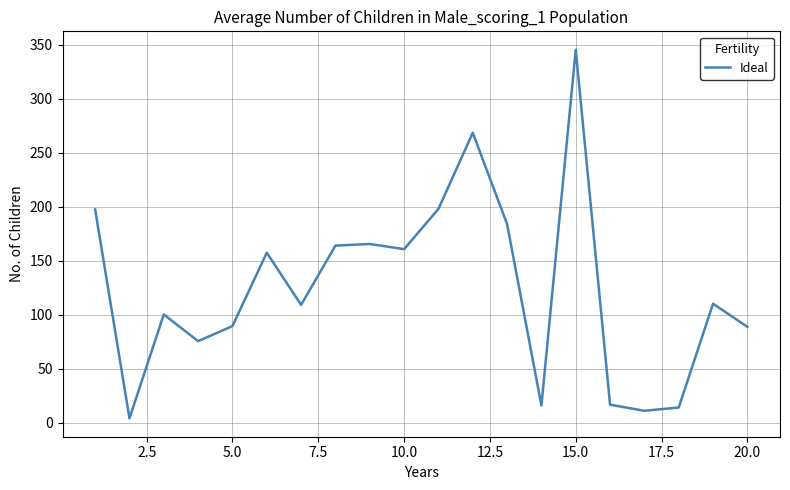

What is the maximum value shown in the chart?

345.3